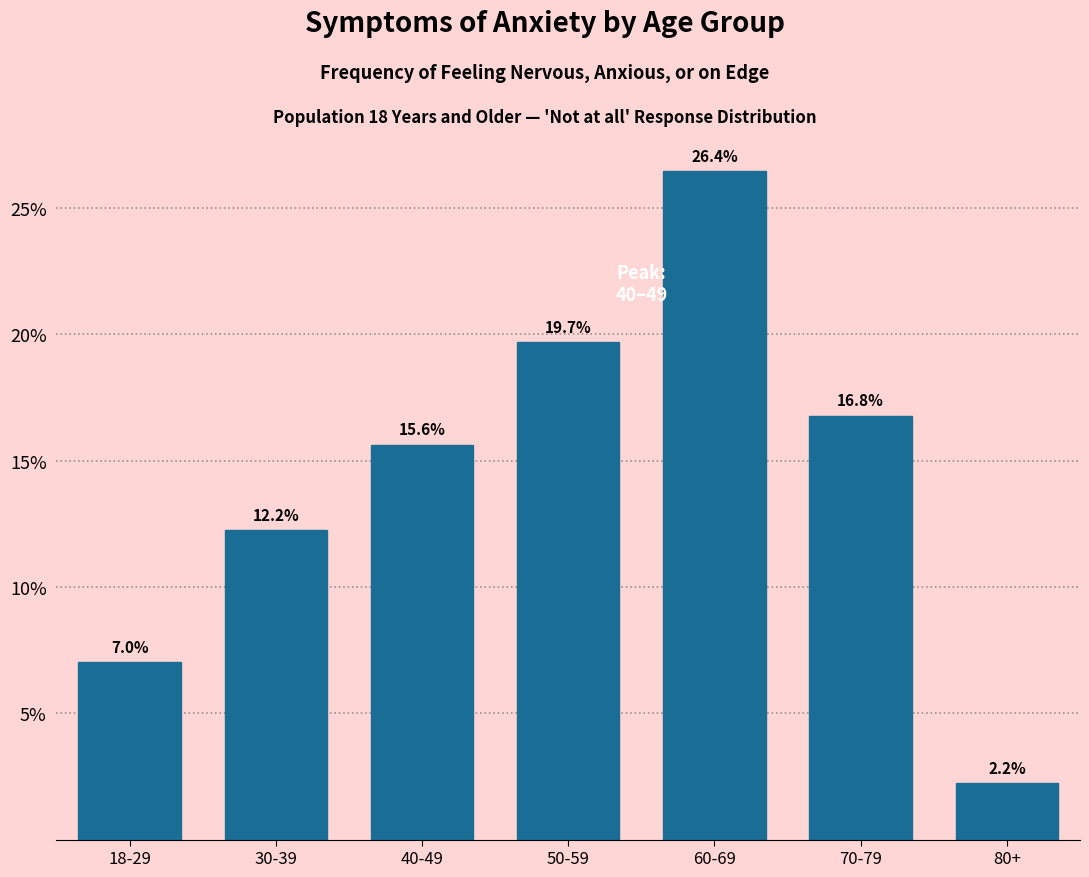

Reading left to right, list all the values displayed in this chart.

18-29=7.0	30-39=12.2	40-49=15.6	50-59=19.7	60-69=26.4	70-79=16.8	80+=2.2